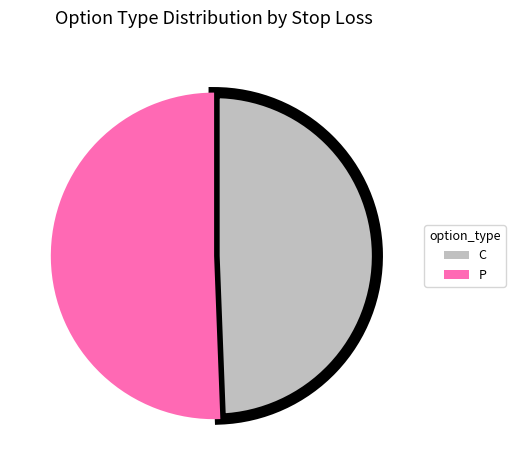

Between P and C, which is larger?

P